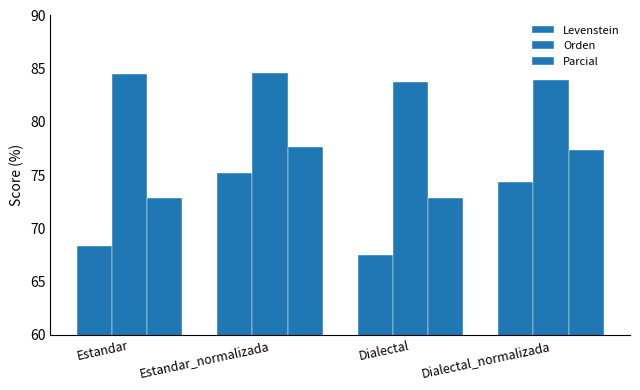

The value of Levenstein at Estandar_normalizada is 107.0. True or false?

False